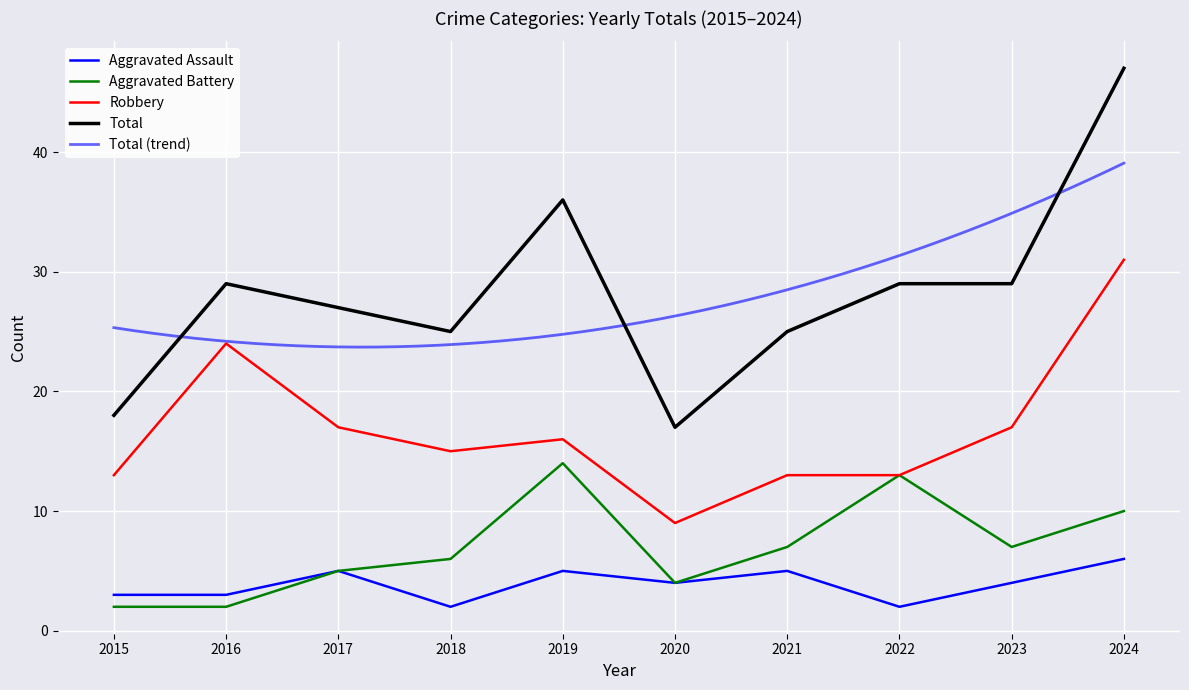

At which label does Total reach its minimum?

2020